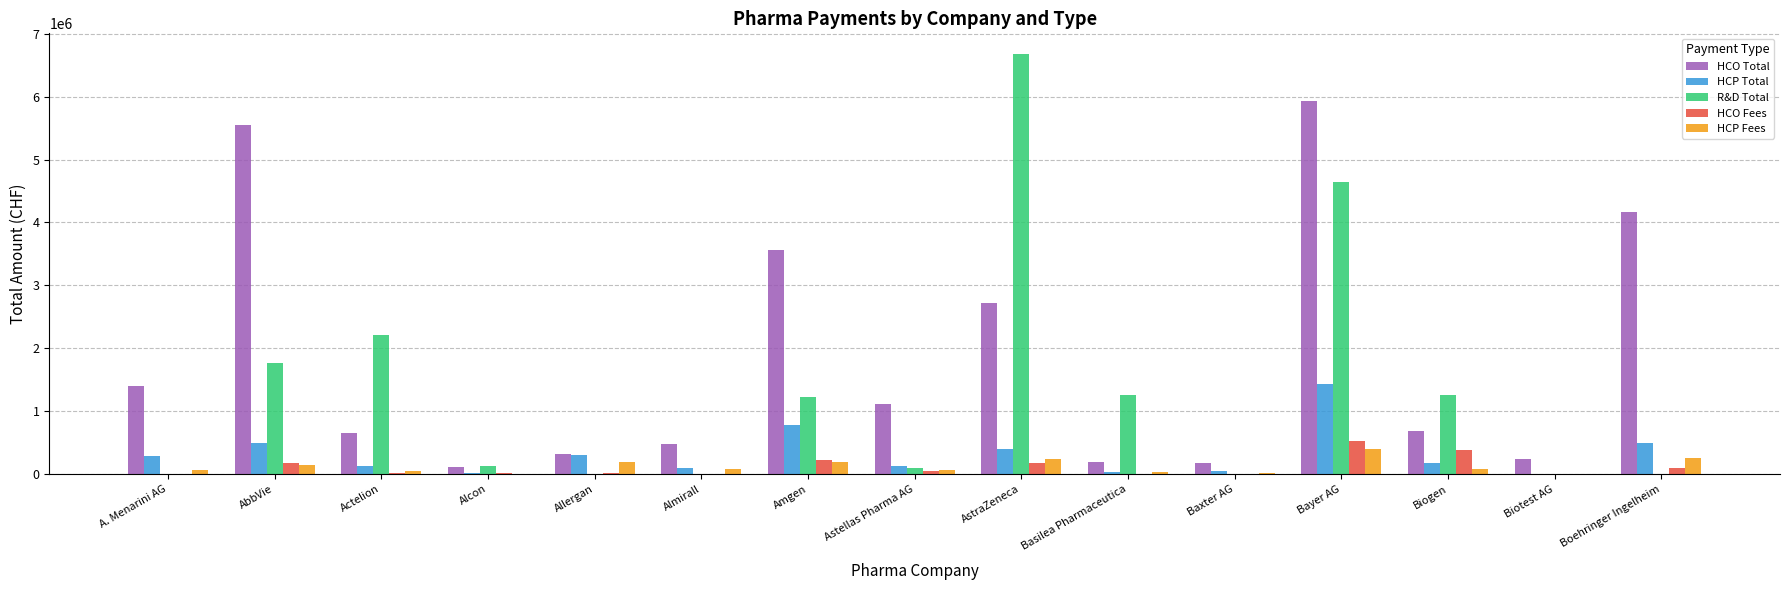

True or false: R&D Total has a value of 1259690.0 at Basilea Pharmaceutica.

True